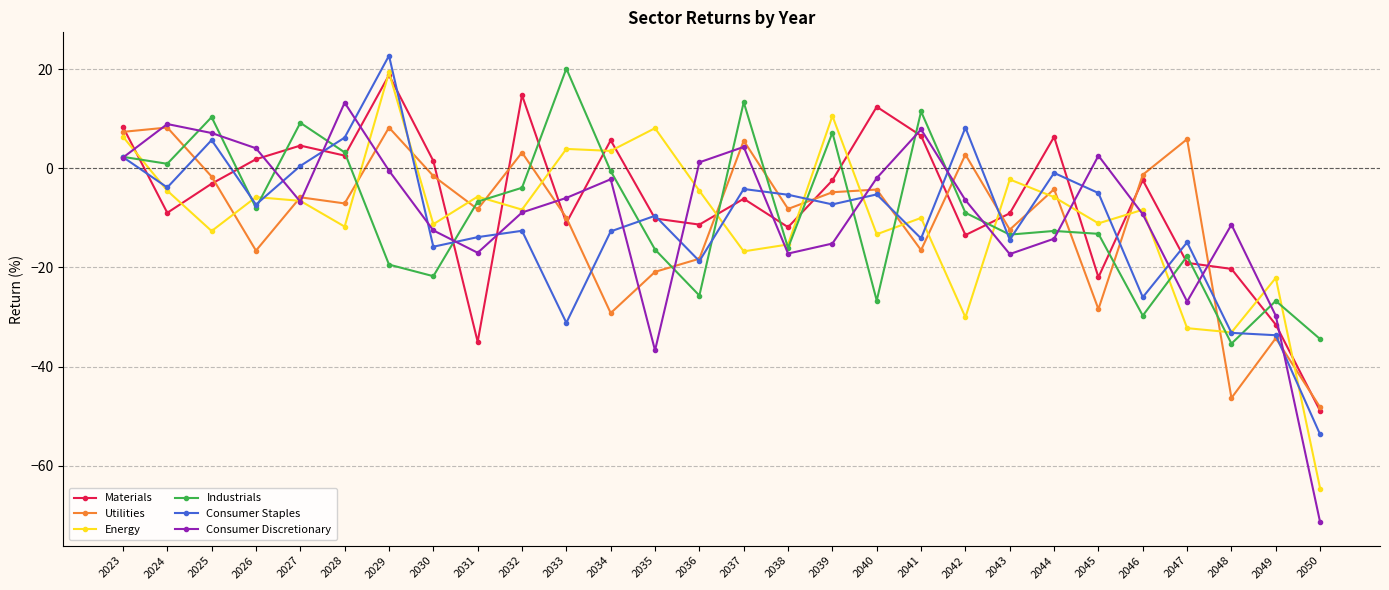

Where does the Industrials series first go above -8?

2023